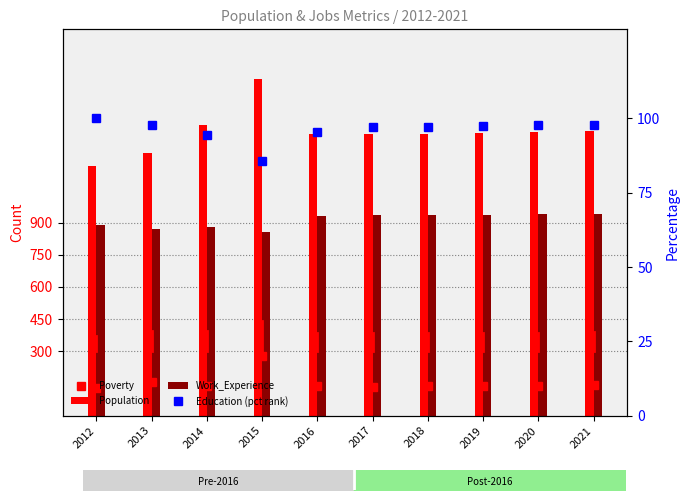

Reading left to right, extract all data points from this chart.

Poverty: 131.0	155.0	140.0	278.0	137.0	135.0	137.0	139.0	140.0	142.0
Population: 1165.0	1224.0	1354.0	1570.0	1313.0	1311.0	1314.0	1318.0	1322.0	1325.0
Work_Experience: 890.0	870.0	881.0	857.0	930.0	933.0	935.0	937.0	939.0	941.0
Education (pct rank): 100.0	97.8	94.4	85.8	95.5	97.1	97.1	97.4	97.8	98.0